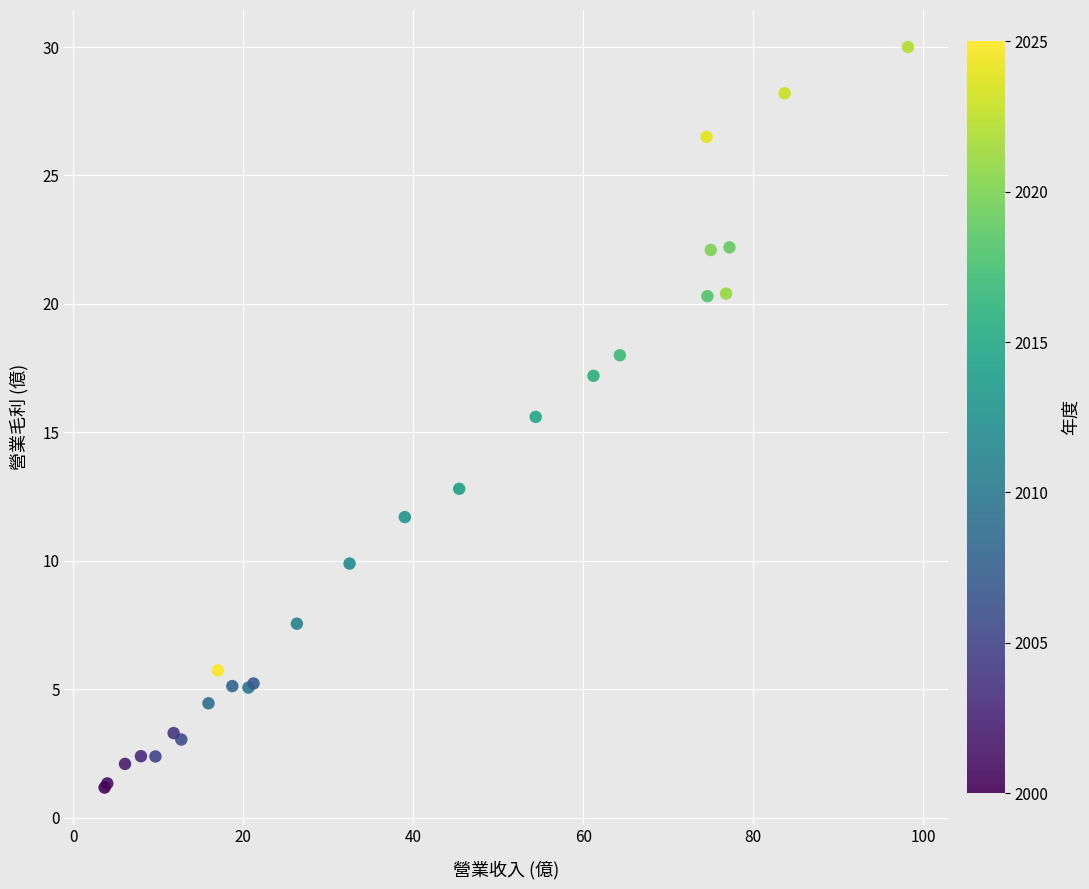

What Y value in the scatter plot is closest to 15?

15.6